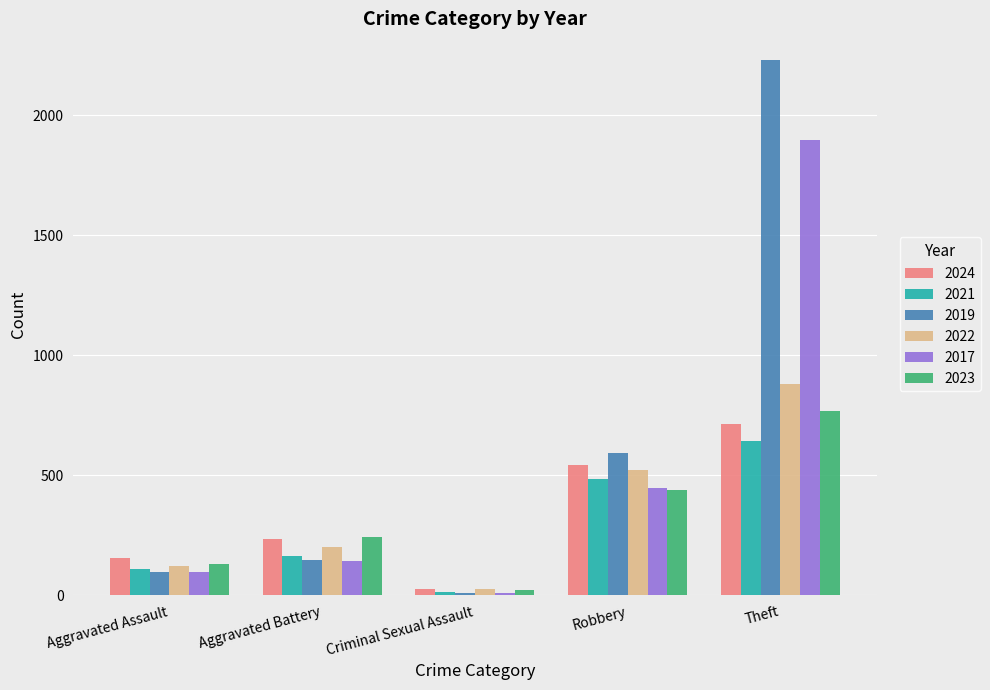

What are all the series names shown in the legend?

2024, 2021, 2019, 2022, 2017, 2023